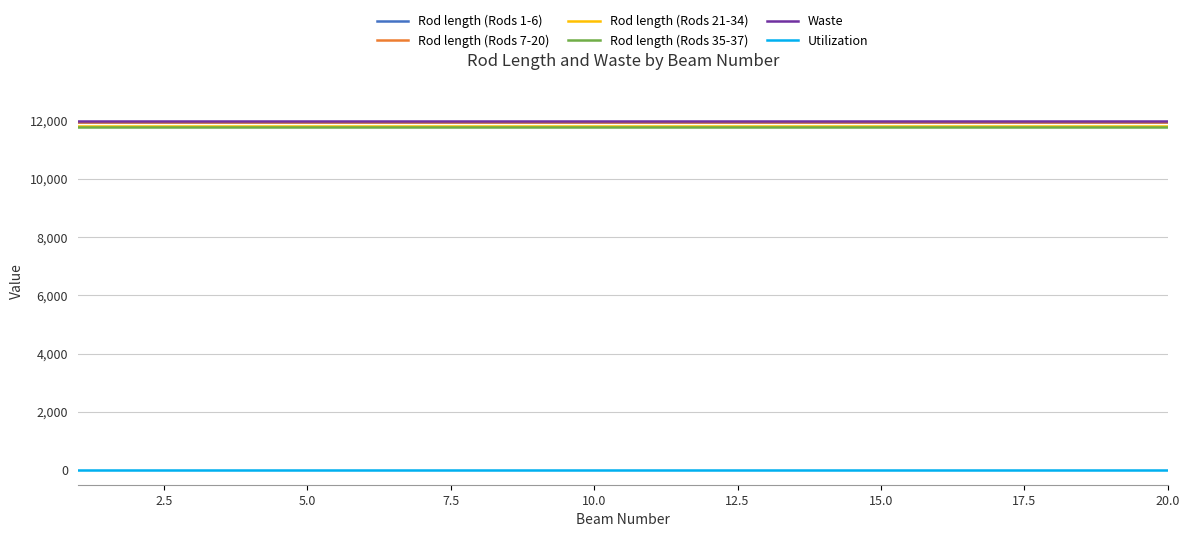

True or false: Rod length (Rods 21-34) and Rod length (Rods 7-20) intersect in this chart.

False